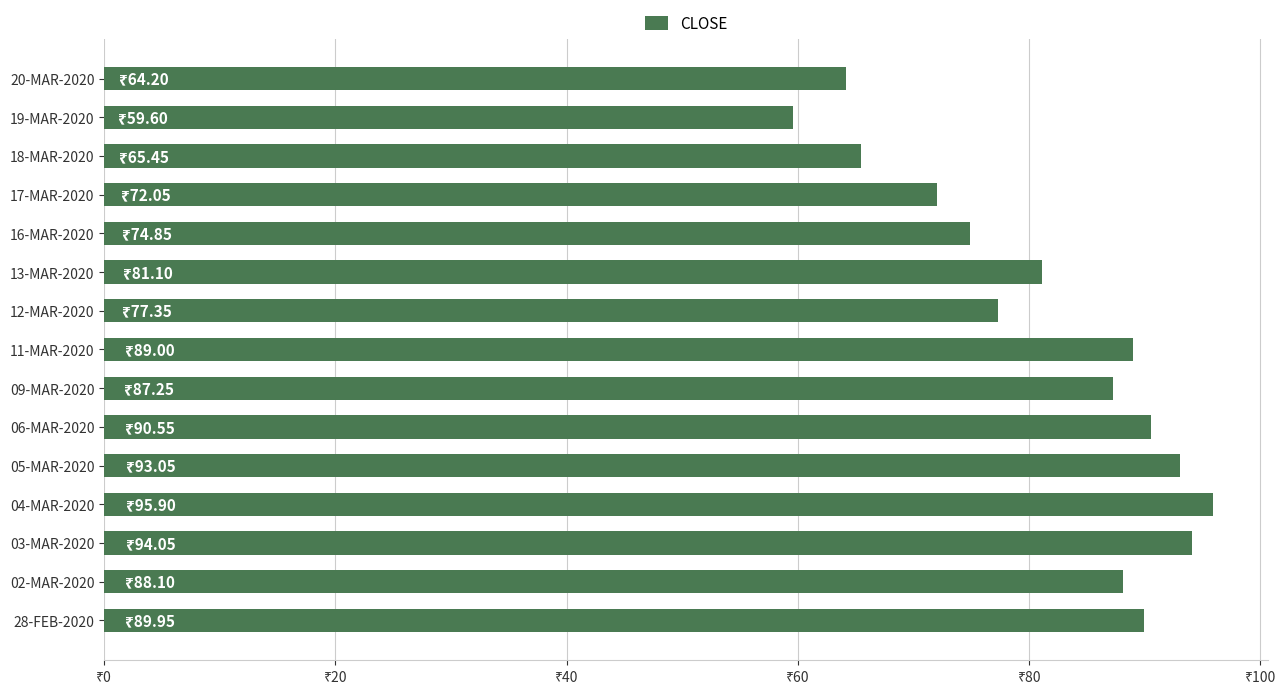

What is the greatest value displayed?

95.9